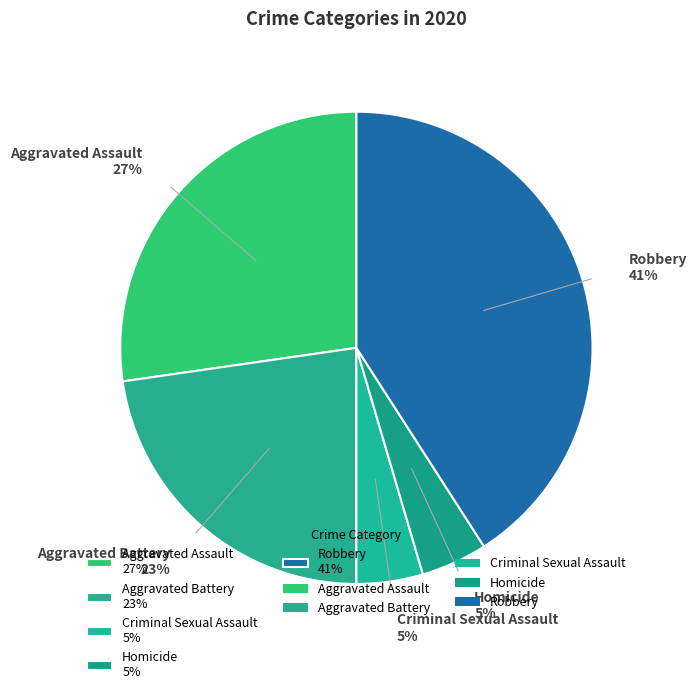

What is the ratio of the value at Criminal Sexual Assault to the value at Aggravated Assault?

0.2